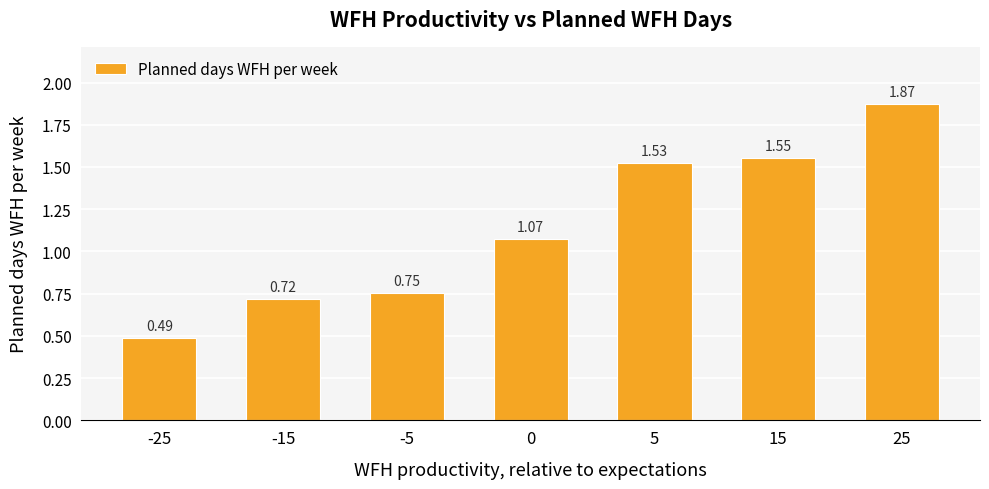

What is the difference between the maximum and minimum values?

1.4